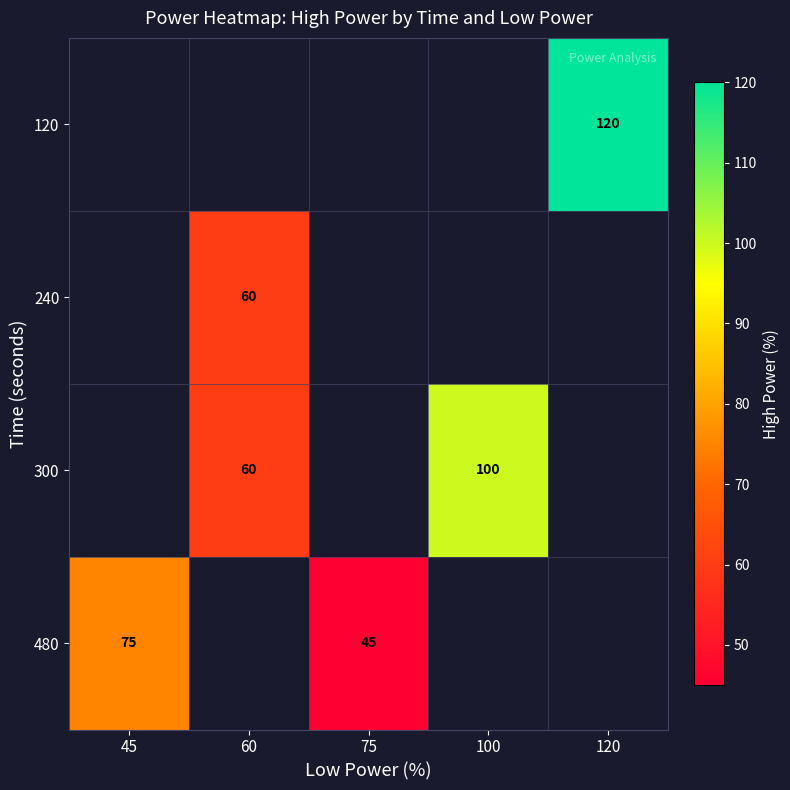

The 480 series shows 29 at 75. True or false?

False